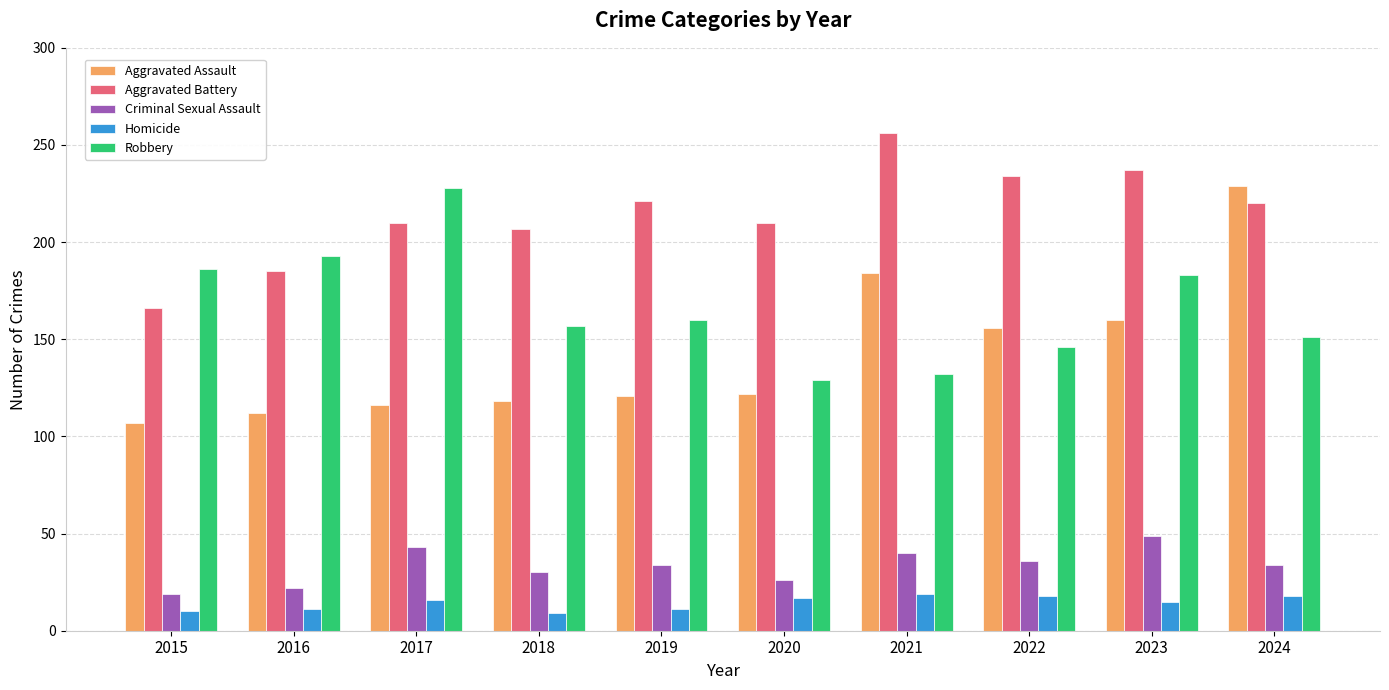

Which series changed the most between 2017 and 2020?

Robbery